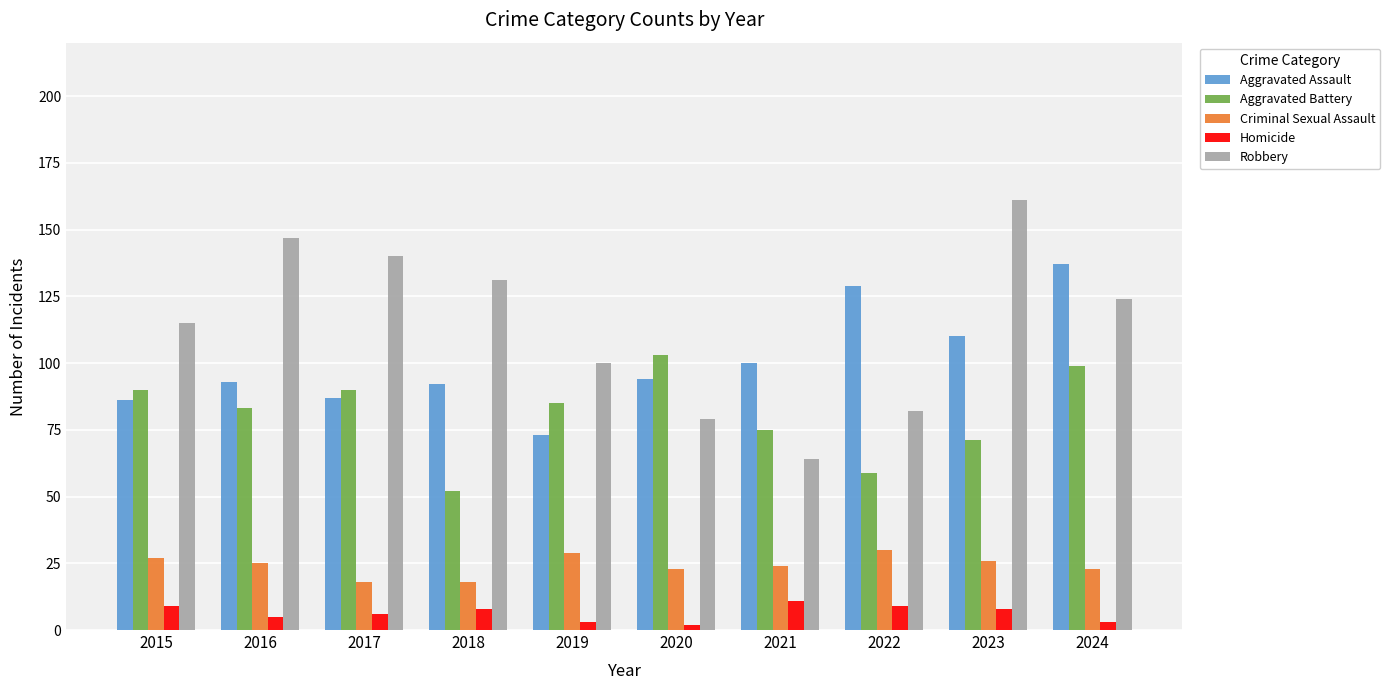

How many Homicide values are between 3 and 9?

8